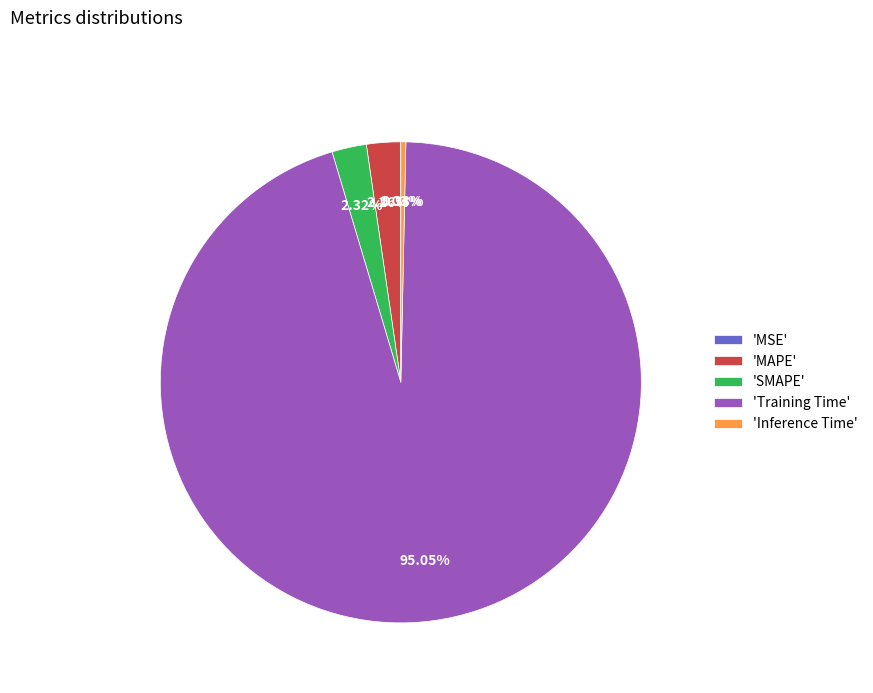

Which category has the biggest portion of the pie?

'Training Time'